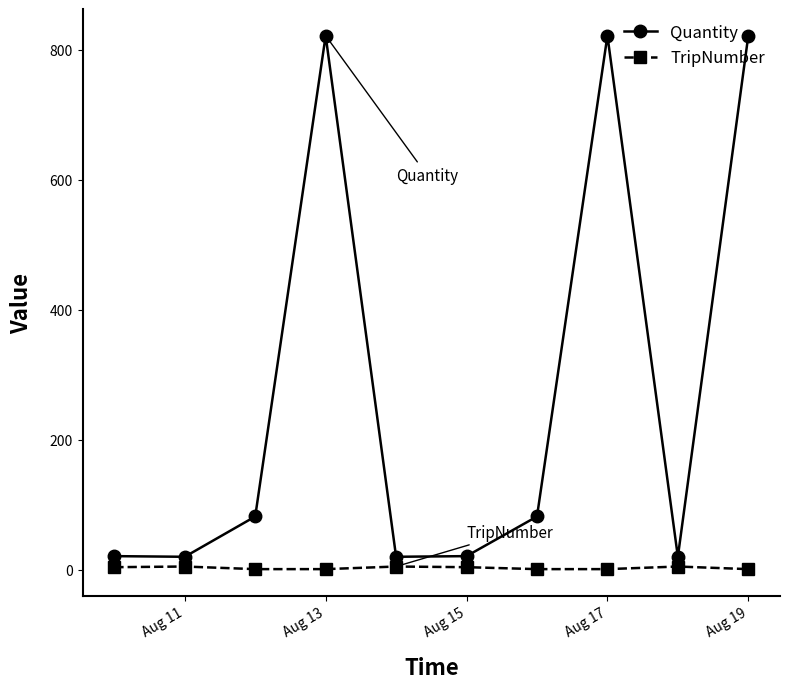

List the series in order of their peak value, highest first.

Quantity, TripNumber